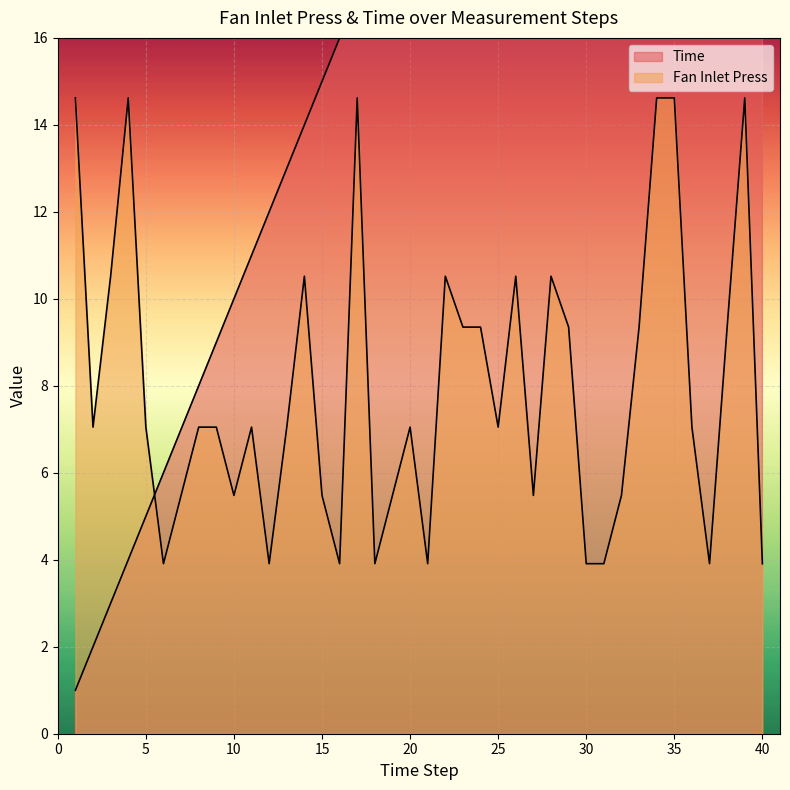

Which label corresponds to the largest value in the chart?

40